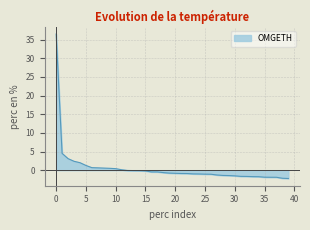

Count the number of categories in the chart.

40